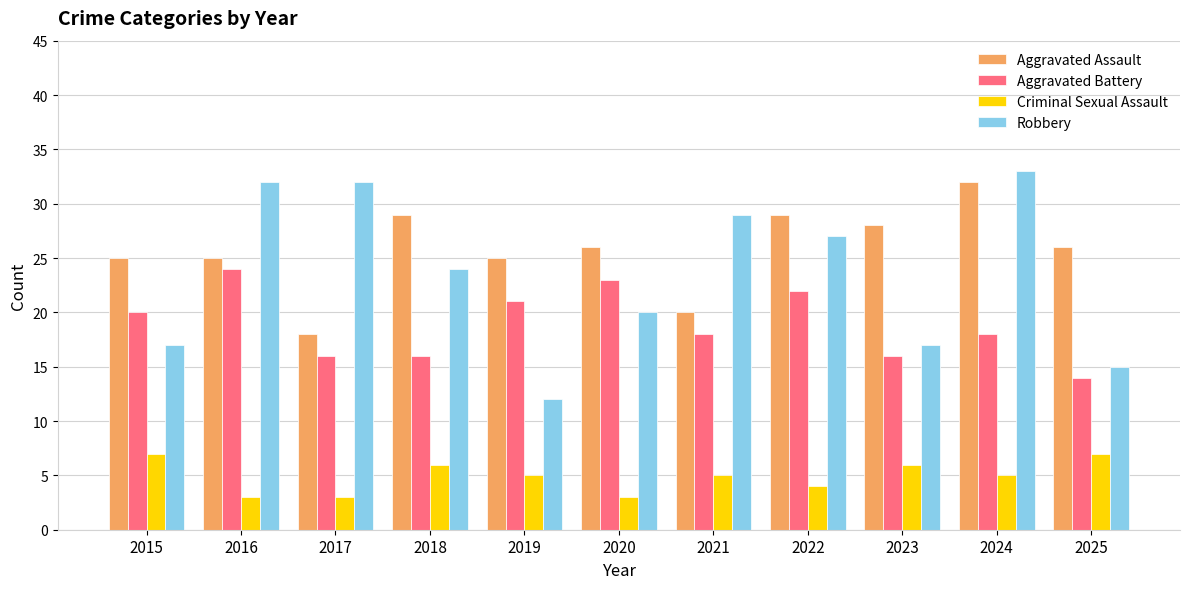

Which category has the highest value in the Aggravated Battery series?

2016